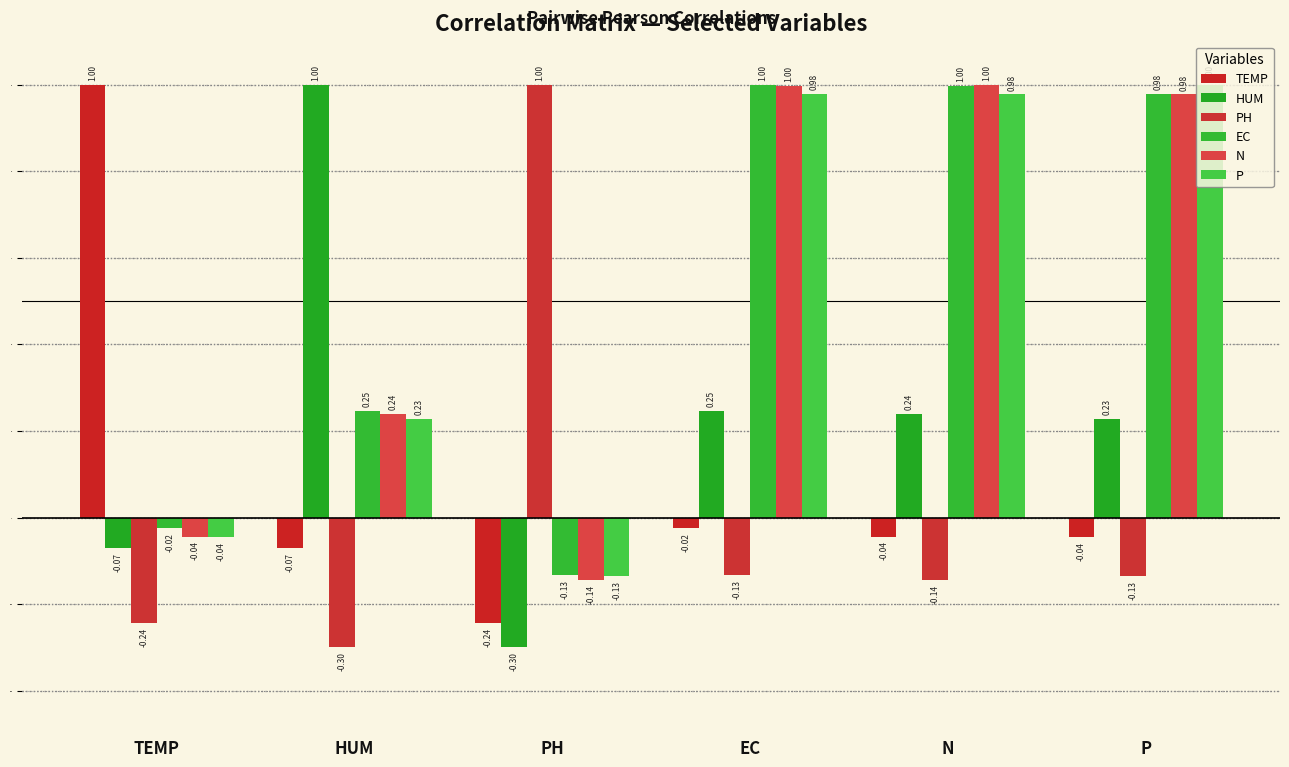

The value of P at PH is -0.1. True or false?

True